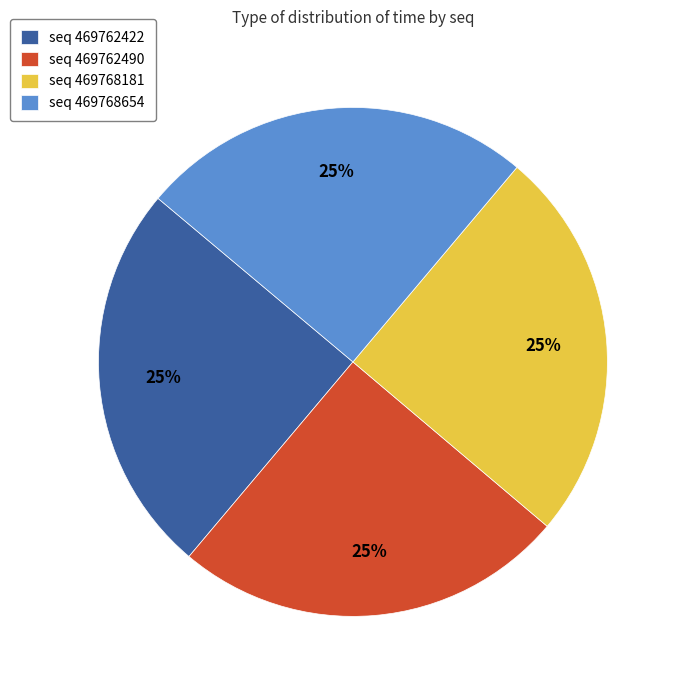

The seq 469768181 slice represents 13% of the pie. True or false?

False